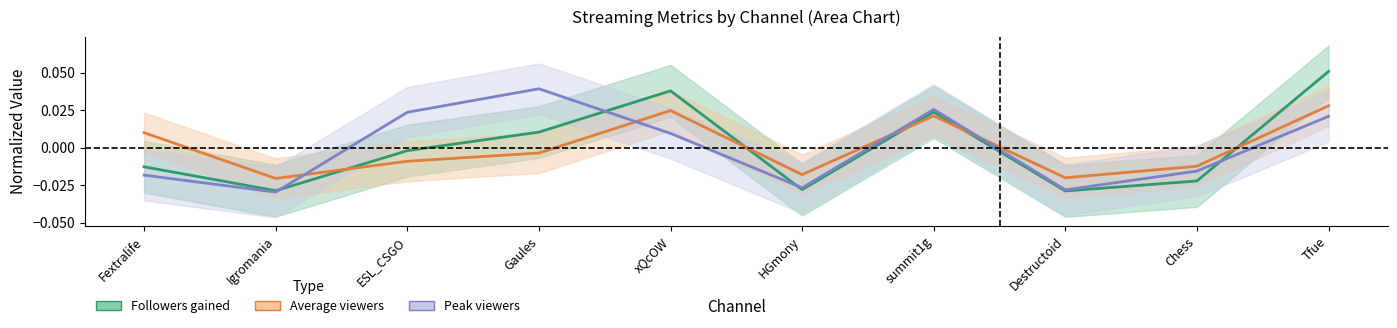

At which category is the sum across all series the highest?

Tfue